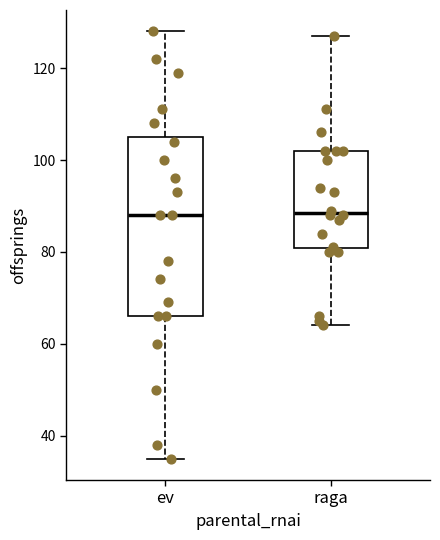

Reading left to right, read every box against the y-axis: the position of its median line, the range the box covers, and the ends of its whiskers. The values are not printed on the chart, so give them approximately, as read against the axis.

ev: median 88, box 66 to 106, whiskers 36 to 128
raga: median 88, box 80 to 102, whiskers 64 to 128